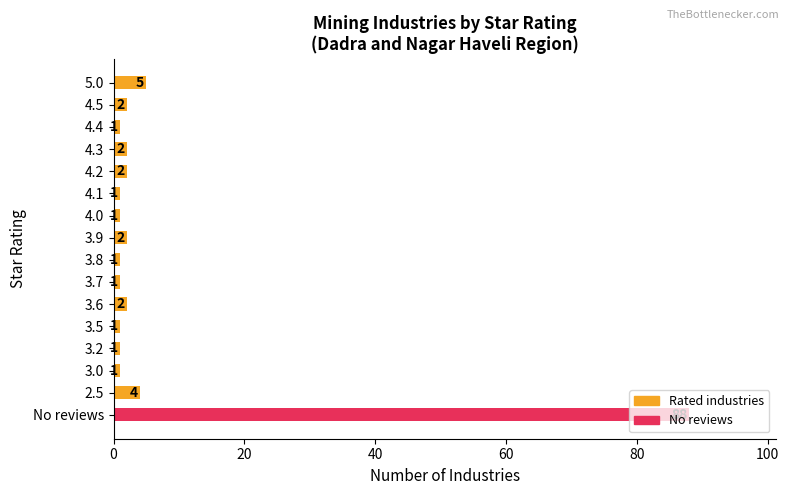

What is the greatest value displayed?

88